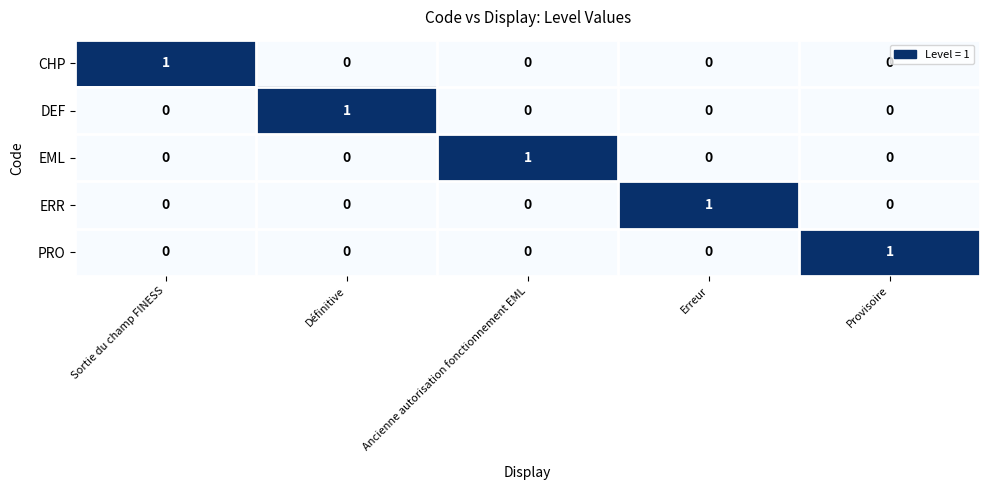

True or false: CHP has a value of 1 at Sortie du champ FINESS.

True